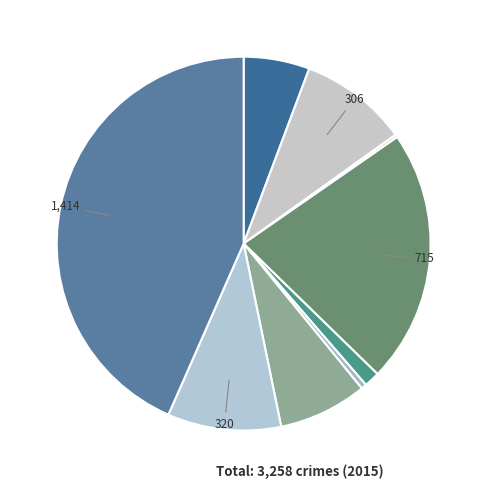

To the nearest percent, what is the average slice percentage?

11%